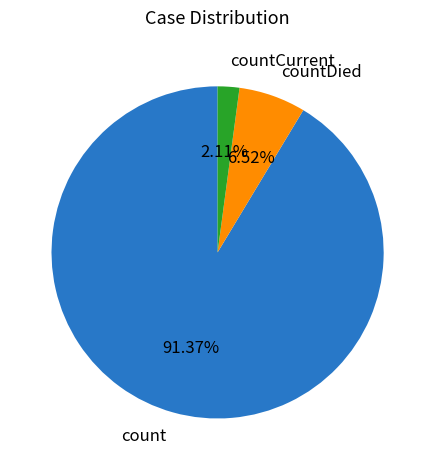

Which has a higher value, countDied or count?

count